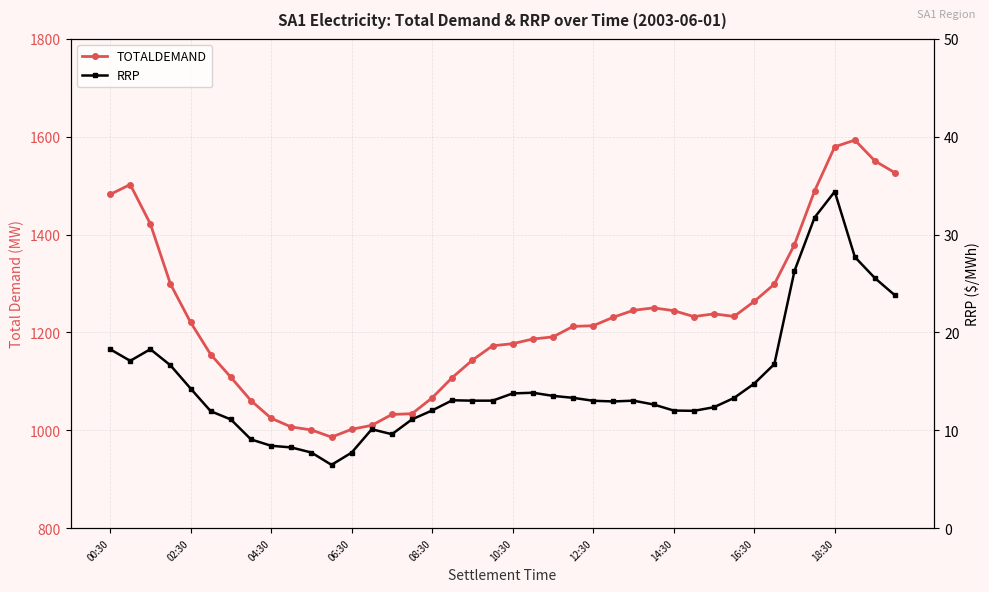

True or false: RRP and TOTALDEMAND cross at least once.

False